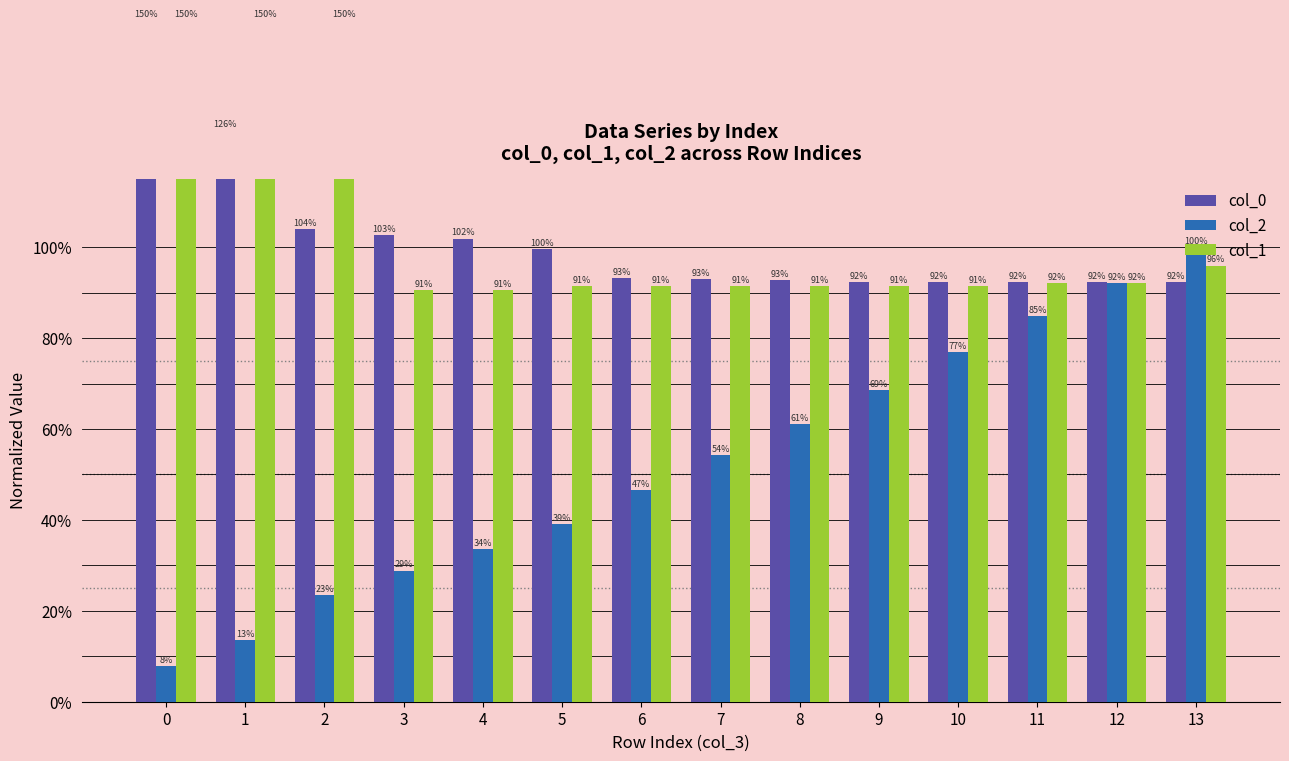

Which series changed the most between 5 and 7?

col_2